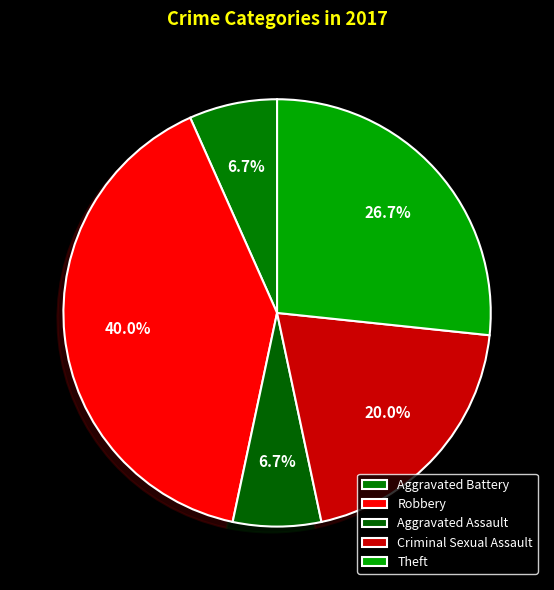

Count the number of slices in the pie.

5